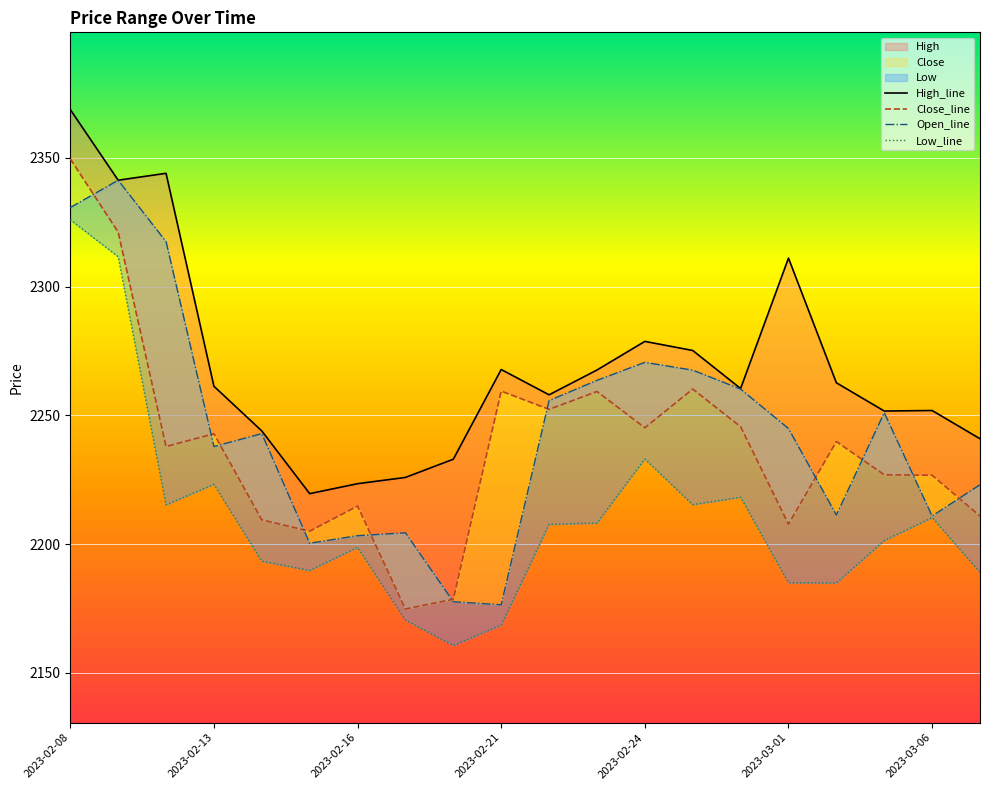

What is the maximum value shown in the chart?

2368.8